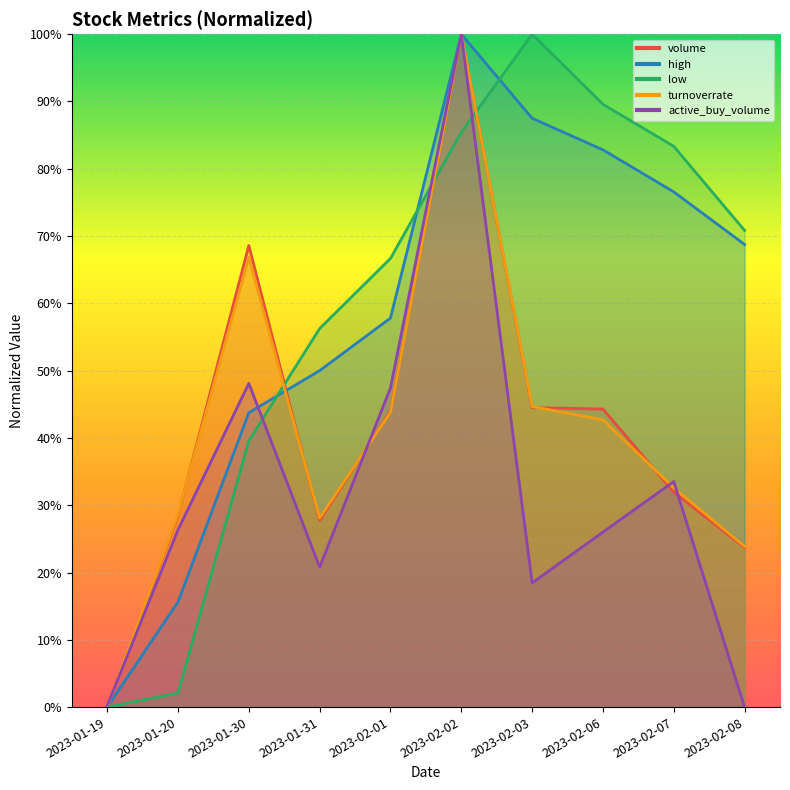

What is the difference between the second highest and minimum values in the turnoverrate series?

66.9